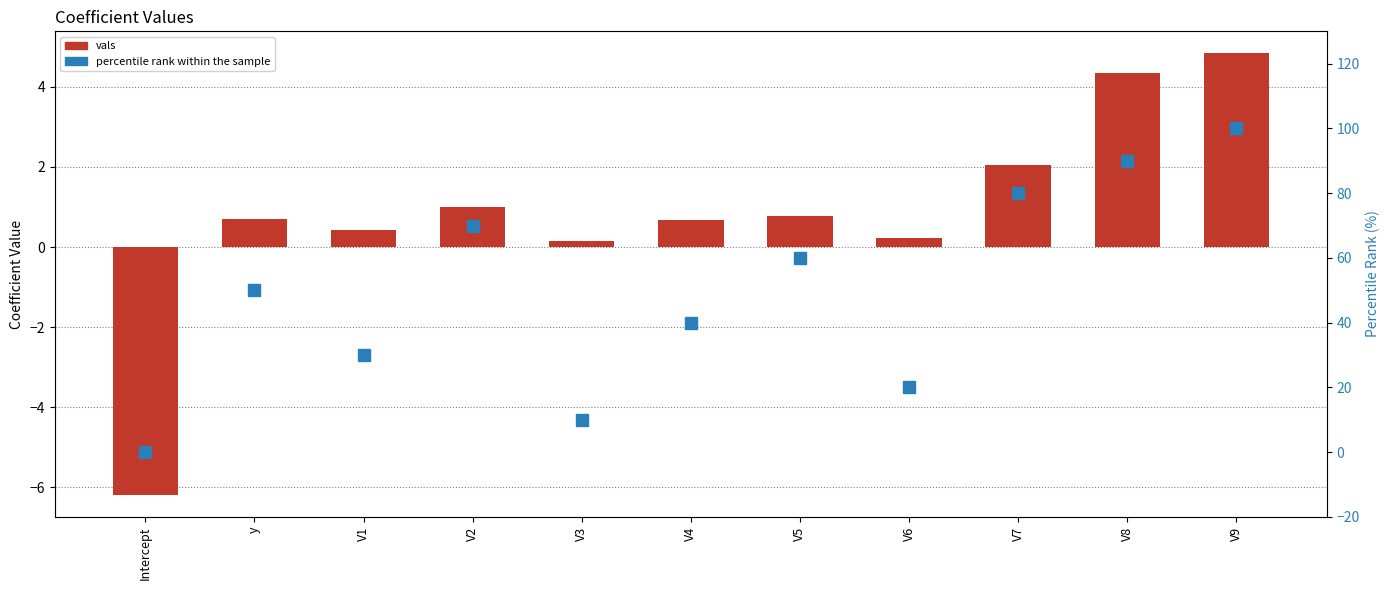

Where does the vals series first go above 0?

y